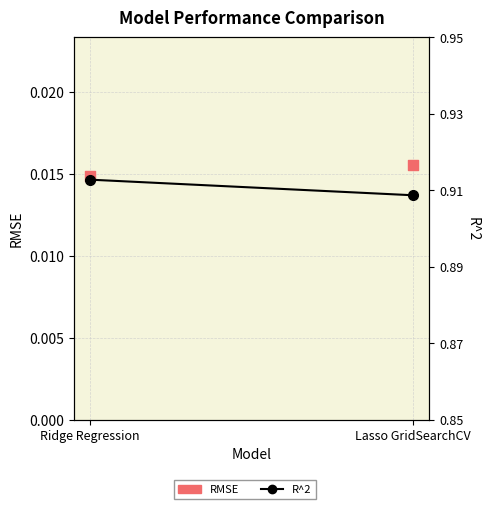

Which series contains the lowest Y value?

RMSE